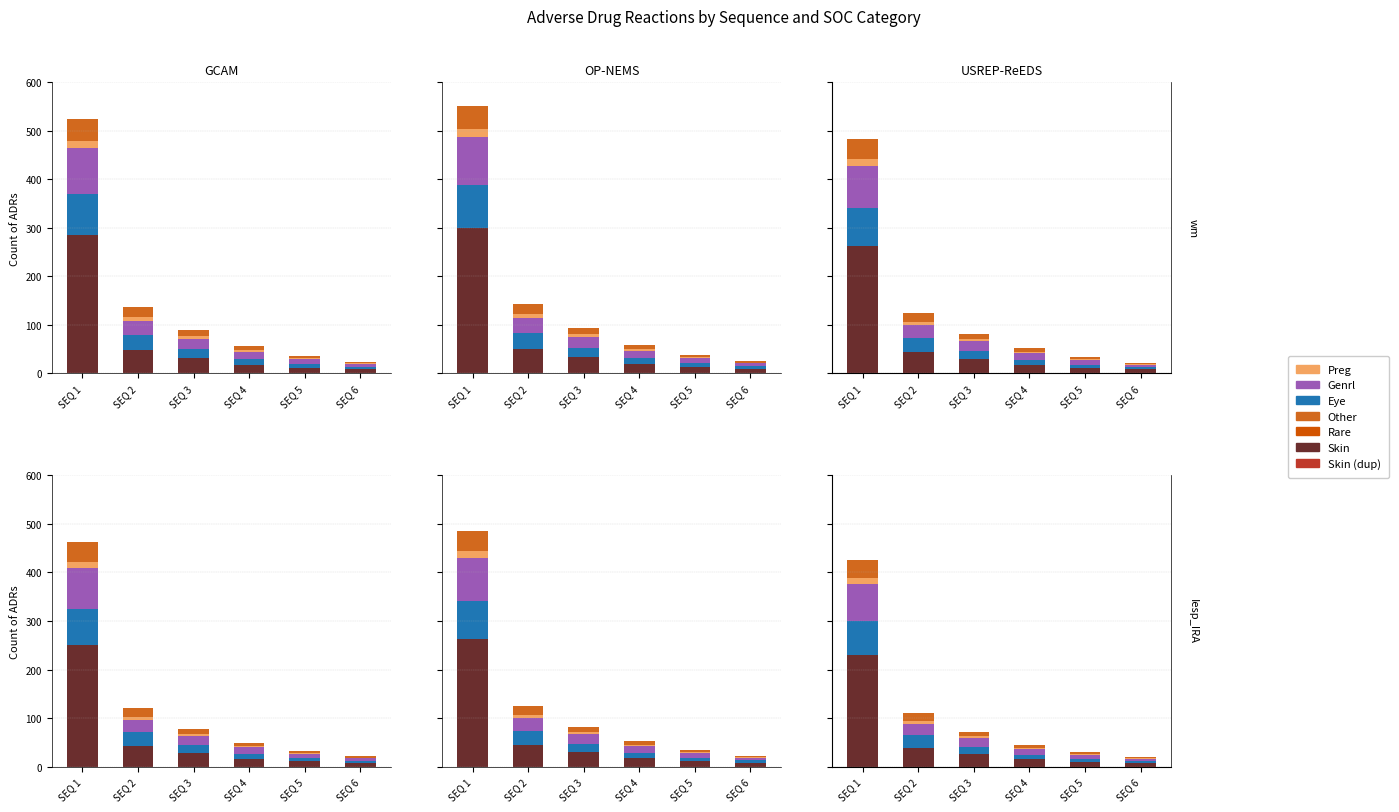

What is the average value of the Genrl series?

23.7